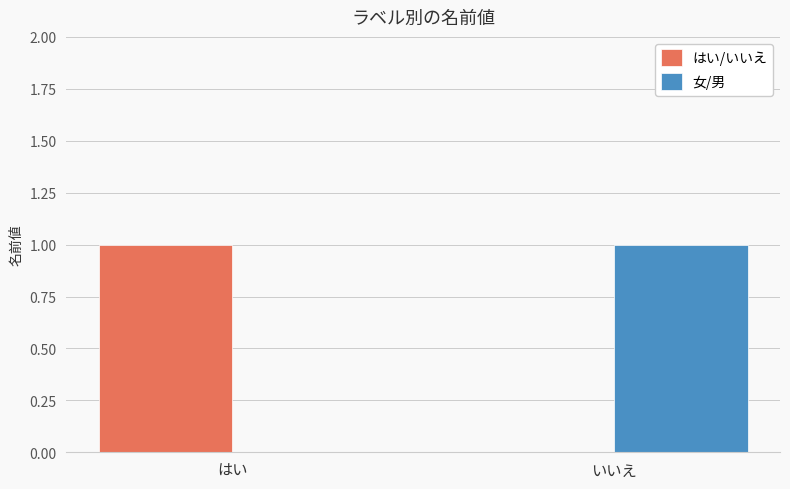

True or false: 女/男 has a value of -1 at はい.

False